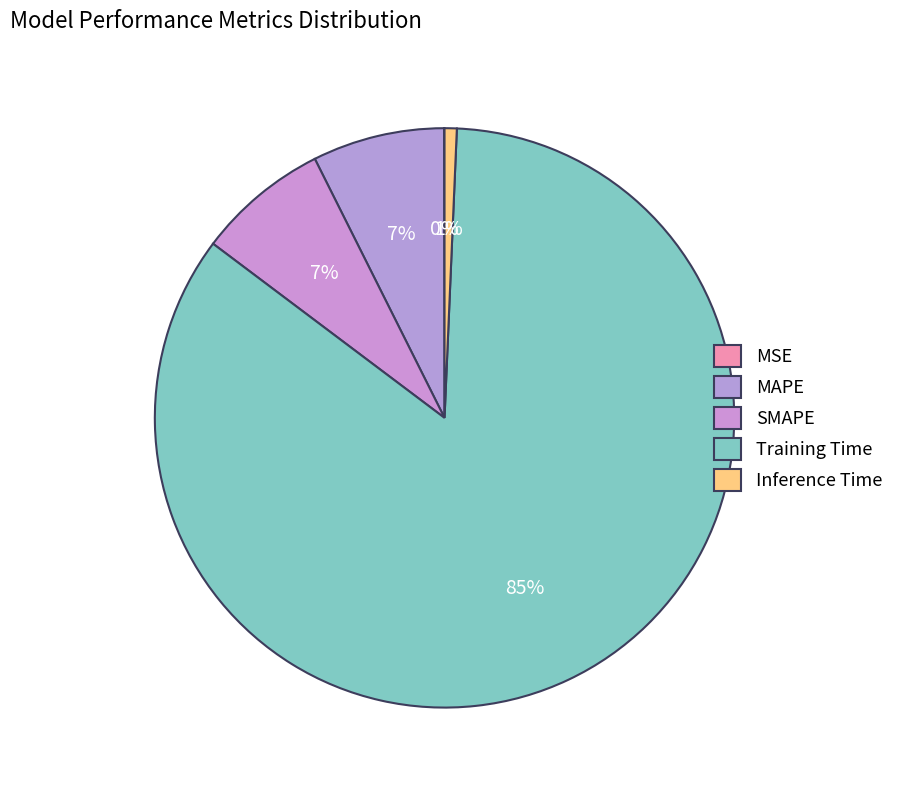

How many segments does this pie chart have?

5